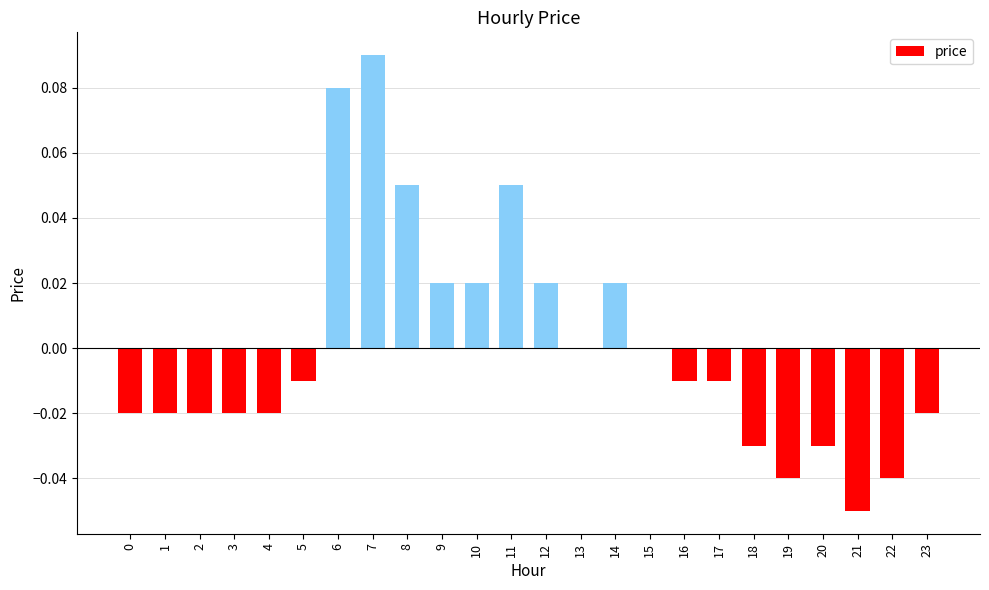

What is the change in value from 4 to 7?

+0.1